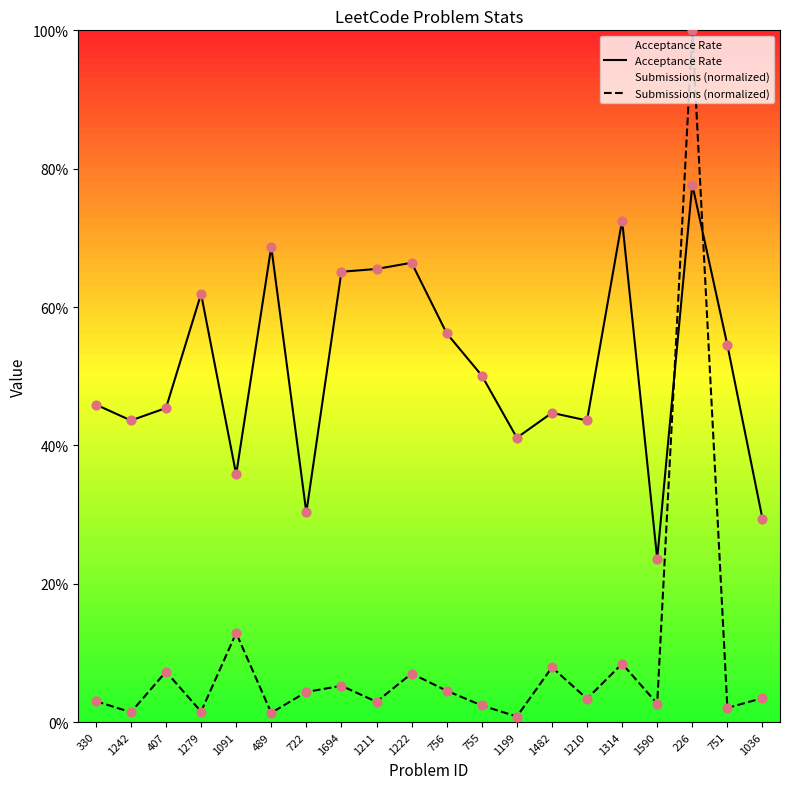

Which series contains the highest Y value?

Submissions (normalized)